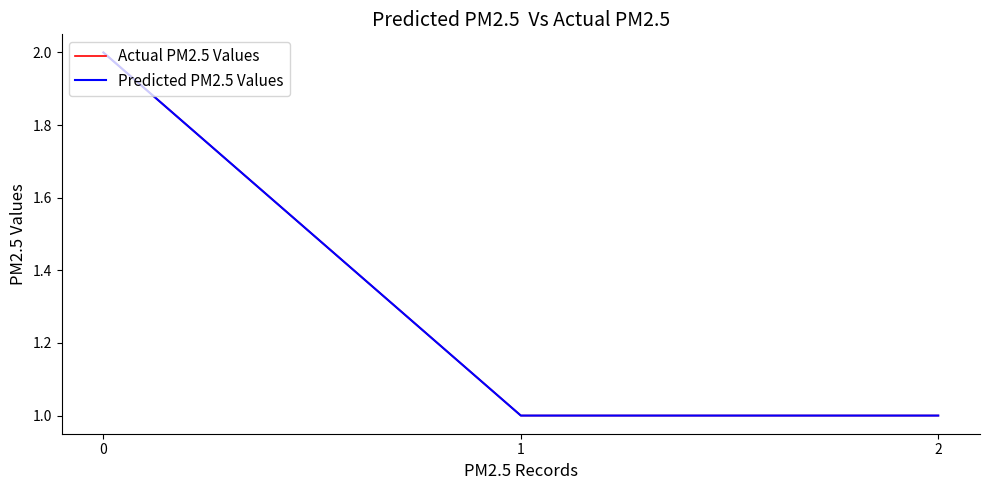

The Predicted PM2.5 Values series shows 2 at 2. True or false?

False